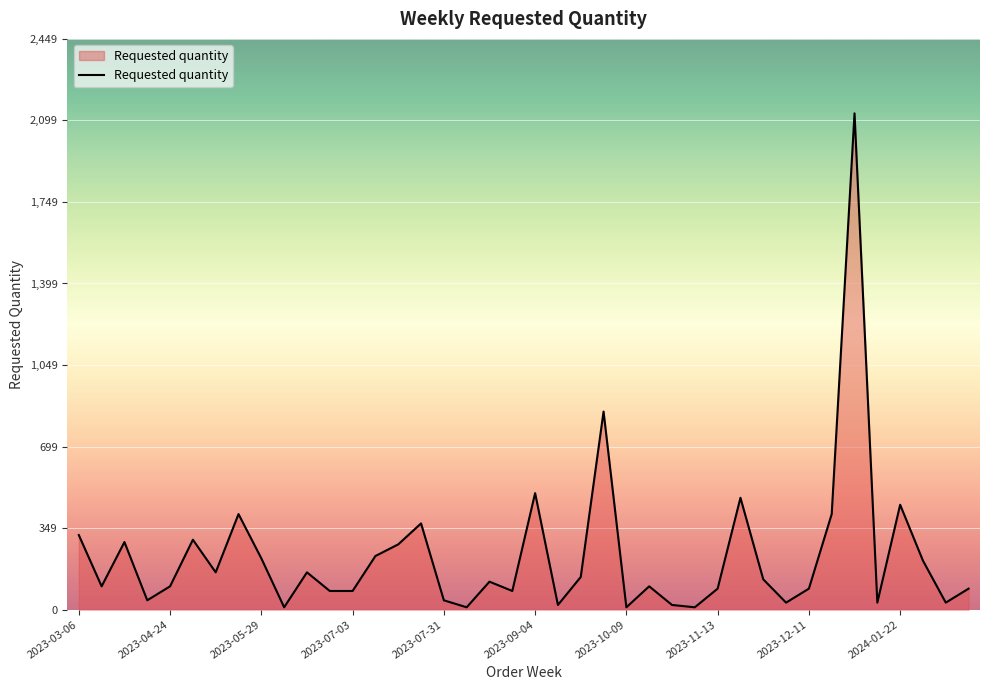

What is the maximum value shown in the chart?

2130